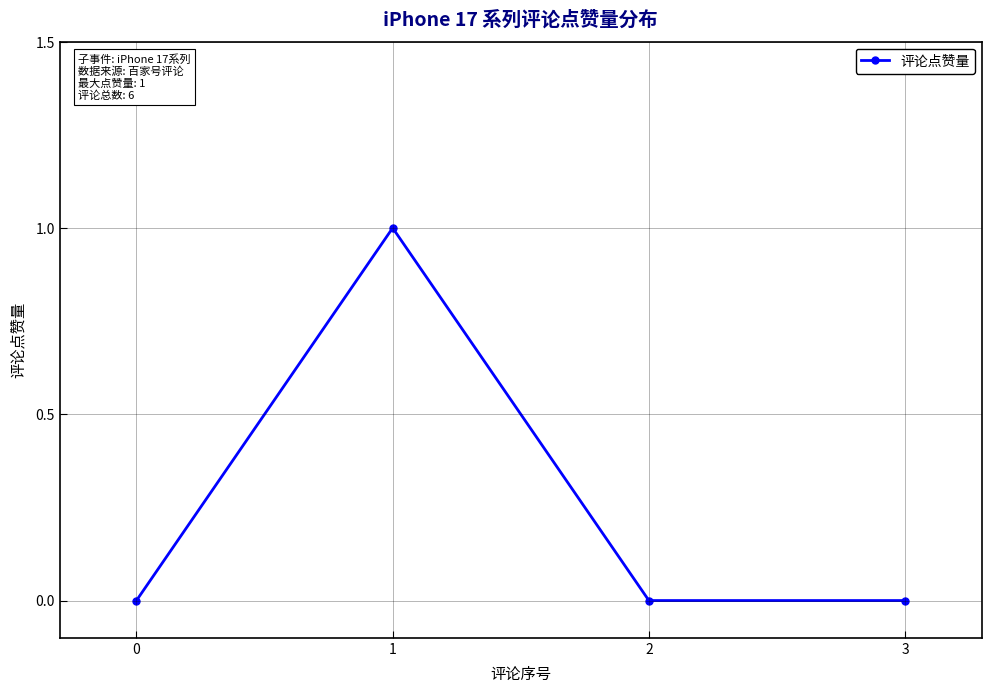

What is the change in value from 0 to 1?

+1